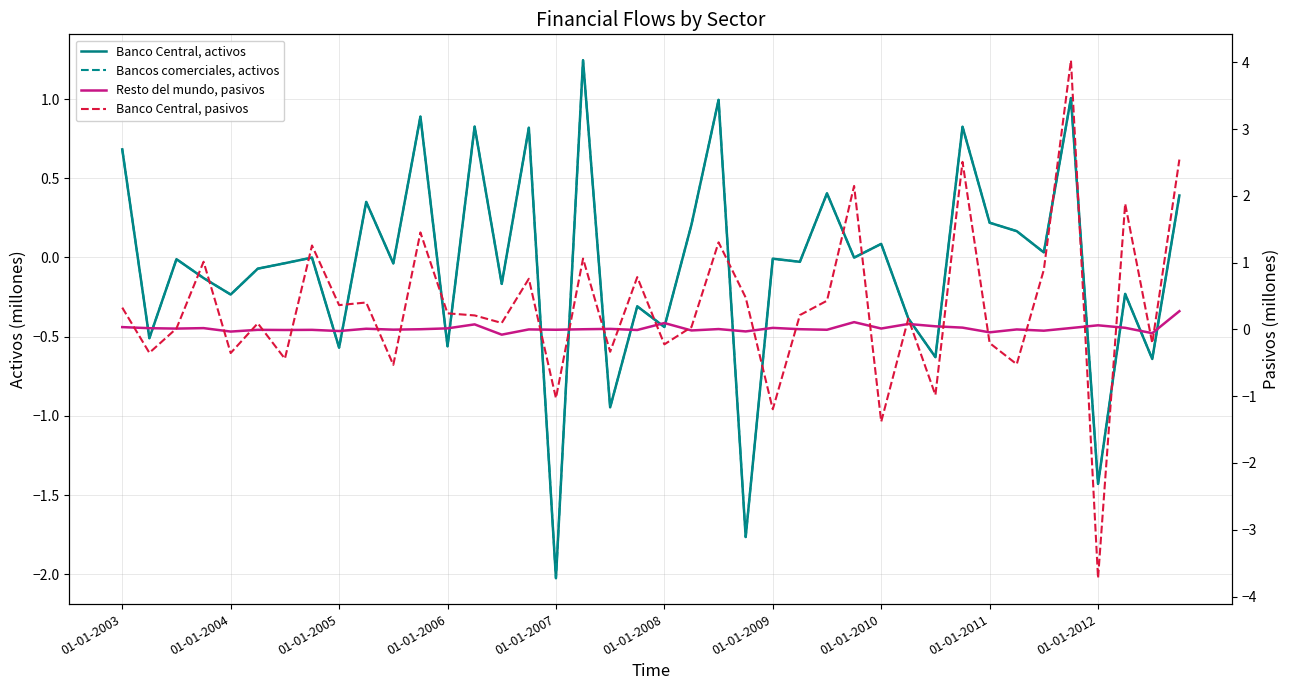

After their last crossing, which series has the higher values: Resto del mundo, pasivos or Bancos comerciales, activos?

Bancos comerciales, activos